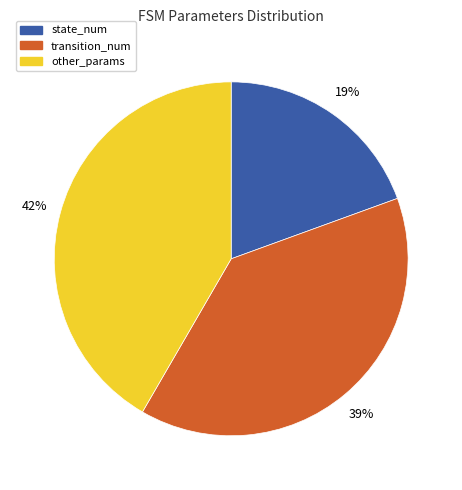

Does any single category account for the majority?

No